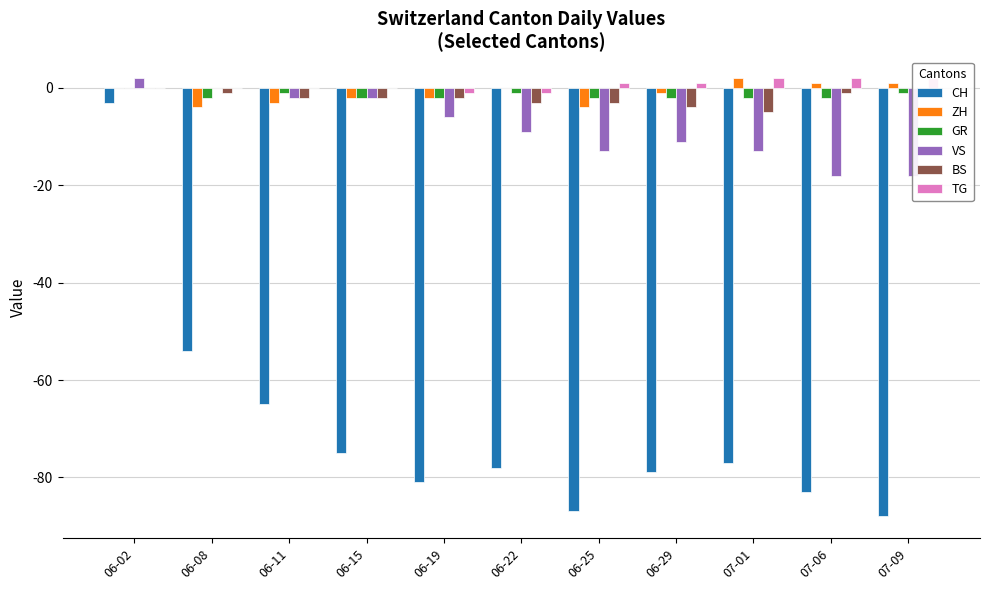

What position from the left is 07-01?

9